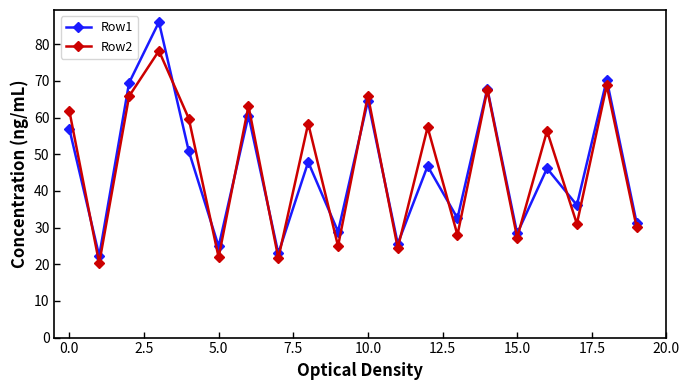

Count the number of categories in the chart.

20